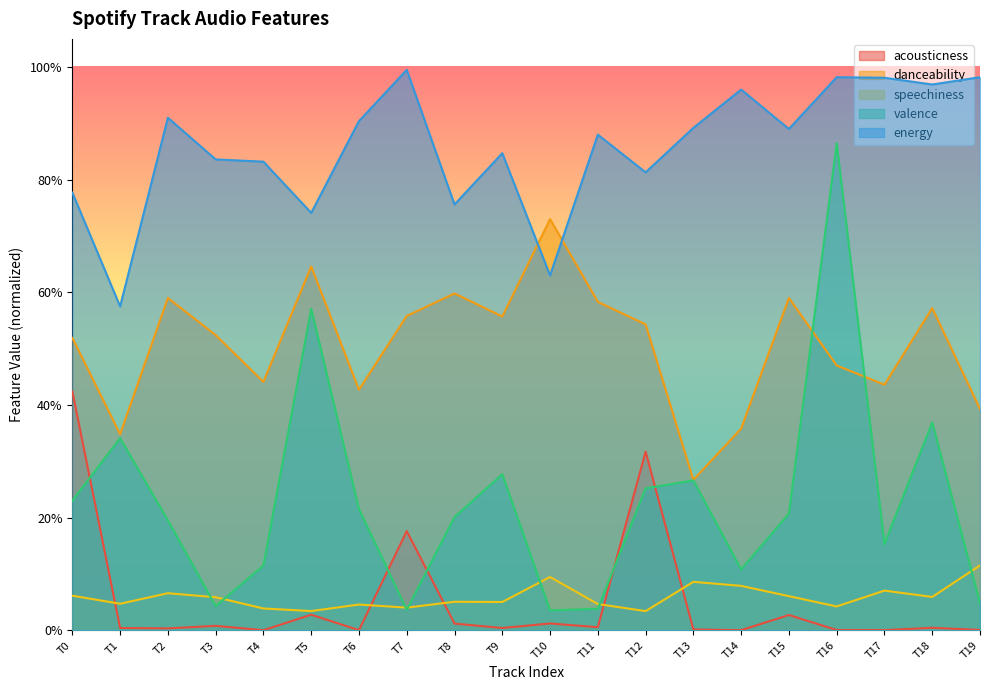

Which series has the largest total across all categories?

energy